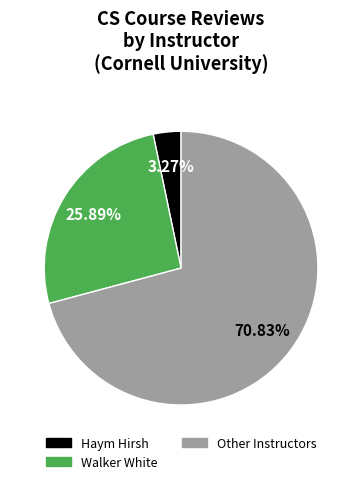

Rank the categories by value from lowest to highest.

Haym Hirsh, Walker White, Other Instructors